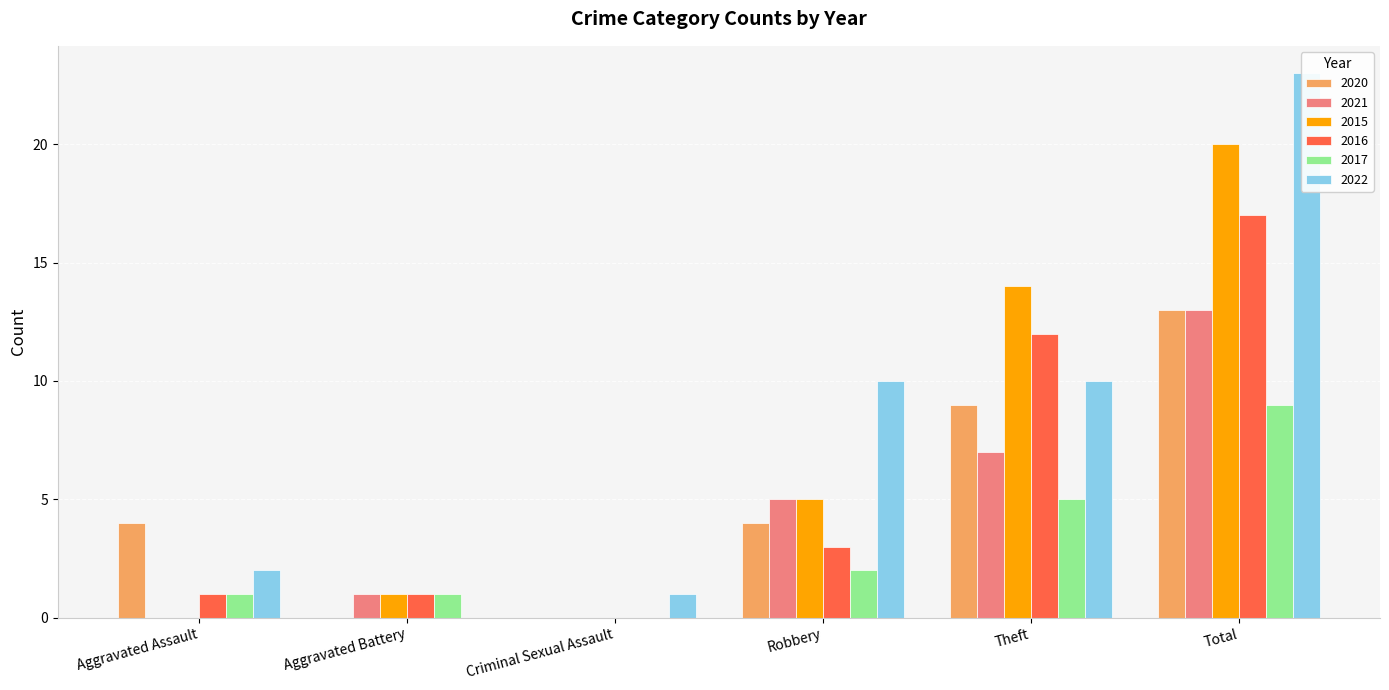

Count the number of categories in the chart.

6